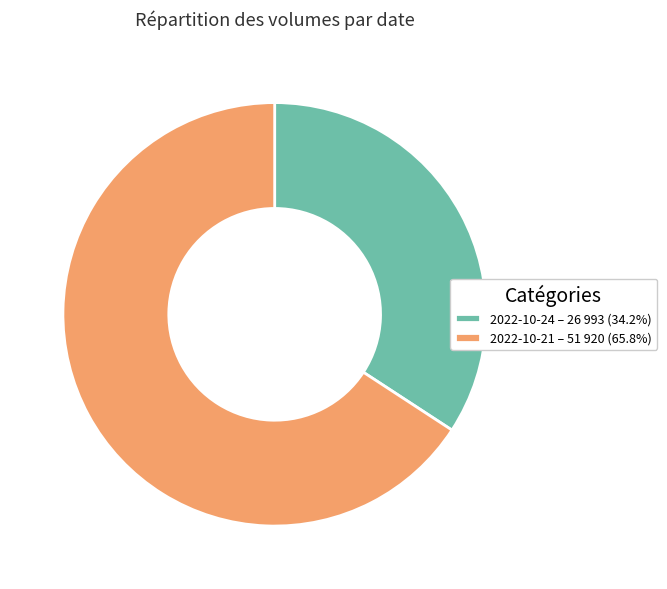

Approximately how many times larger is the value at 2022-10-21 compared to 2022-10-24?

1.9